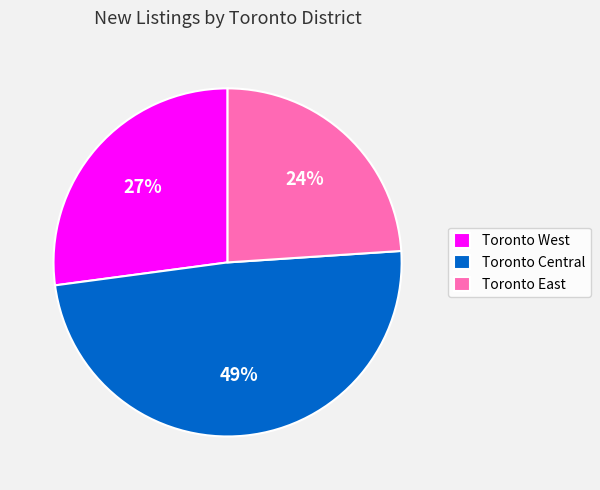

How many slices are in this pie chart?

3